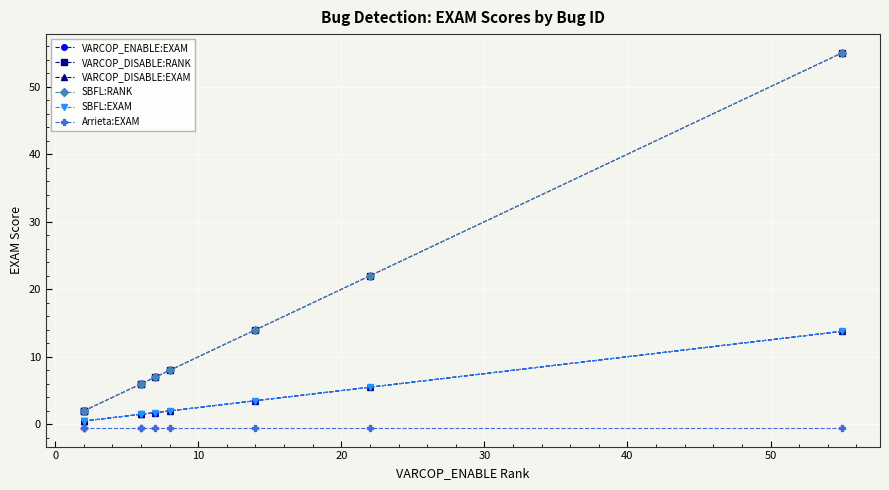

True or false: Arrieta:EXAM and VARCOP_ENABLE:EXAM intersect in this chart.

False